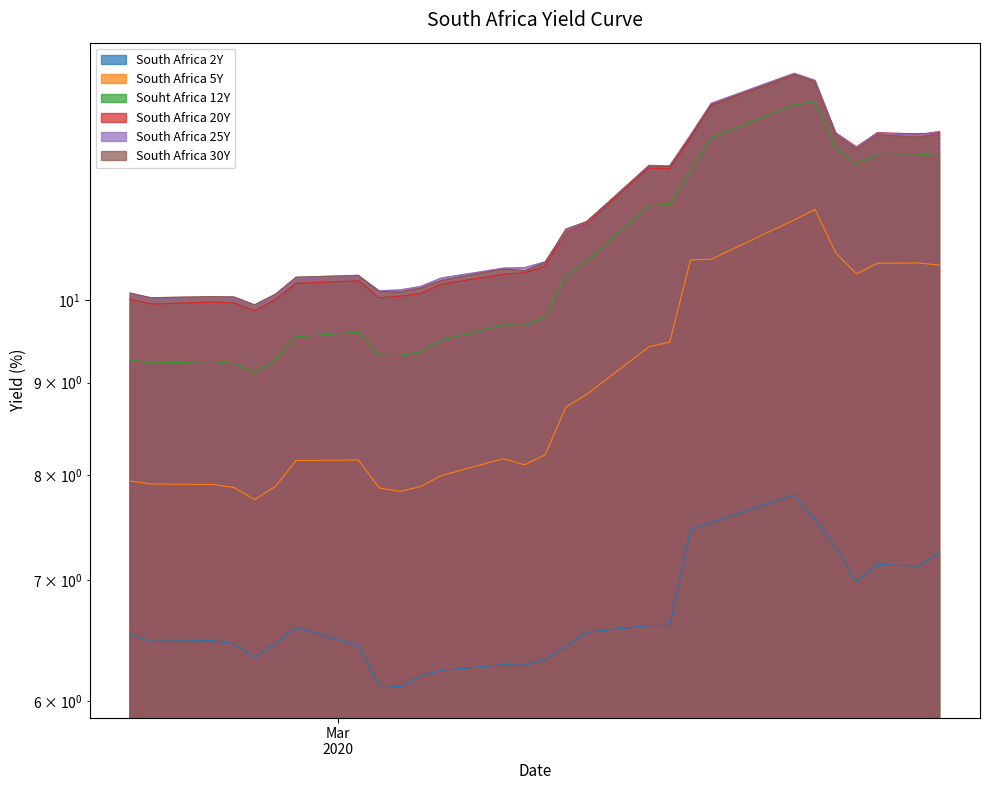

The value of South Africa 20Y at Mar
2020 is 5.5. True or false?

False